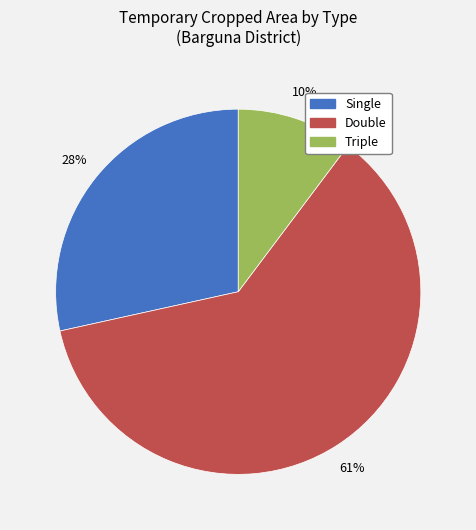

To the nearest percent, what is the average slice percentage?

33%